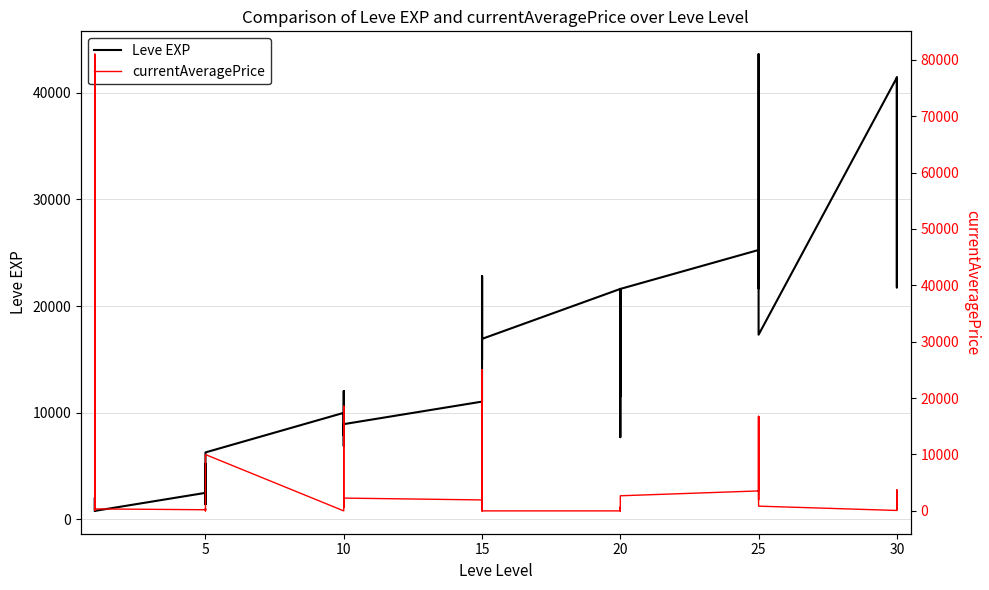

At which category does currentAveragePrice reach its first local peak?

5